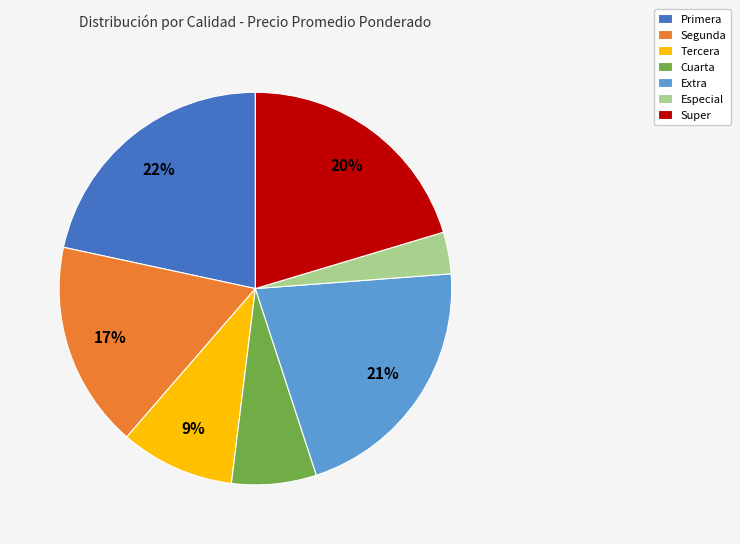

How many slices are in this pie chart?

7